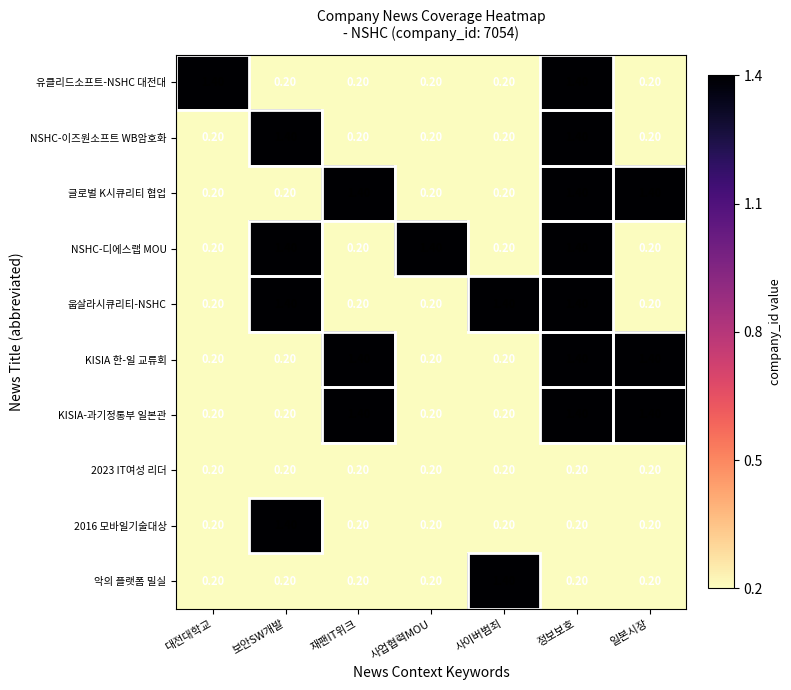

What is the difference between the second highest and minimum values in the KISIA-과기정통부 일본관 series?

1.2